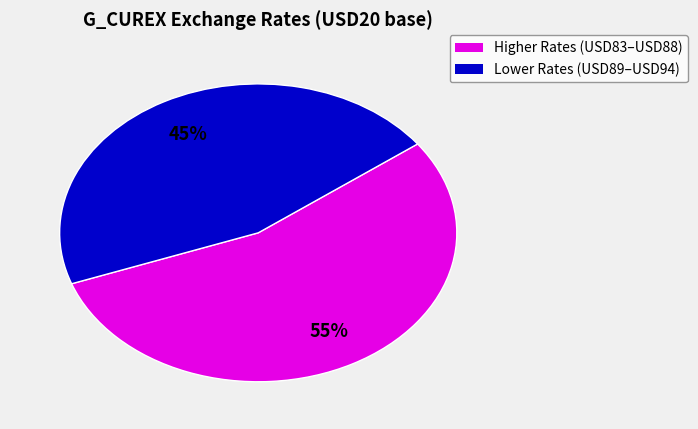

Is there any slice that represents more than half of the pie?

Yes